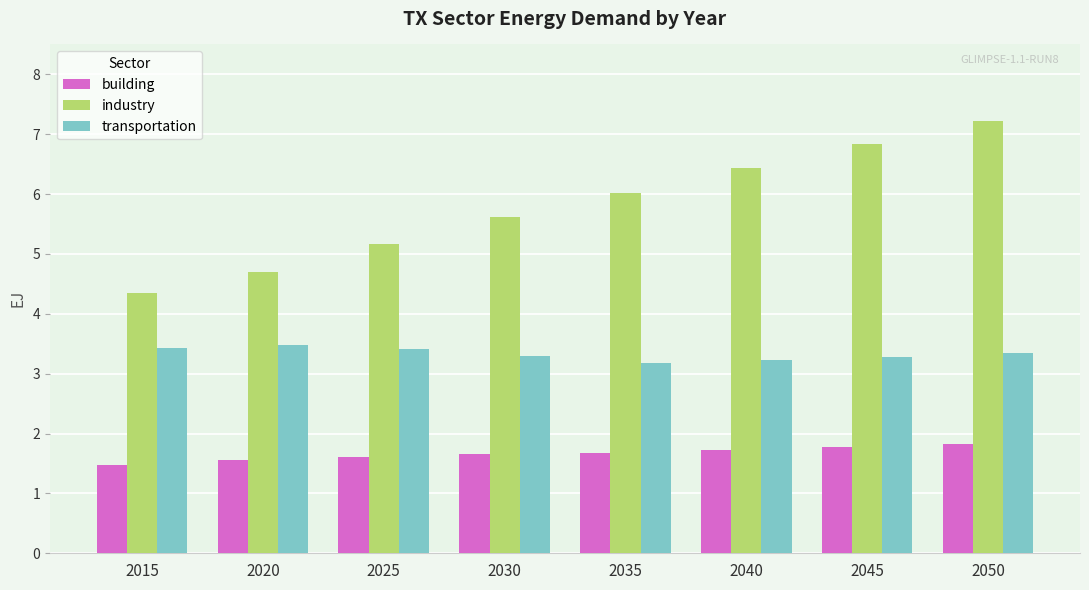

What is the difference between the industry values at 2030 and 2035?

0.4